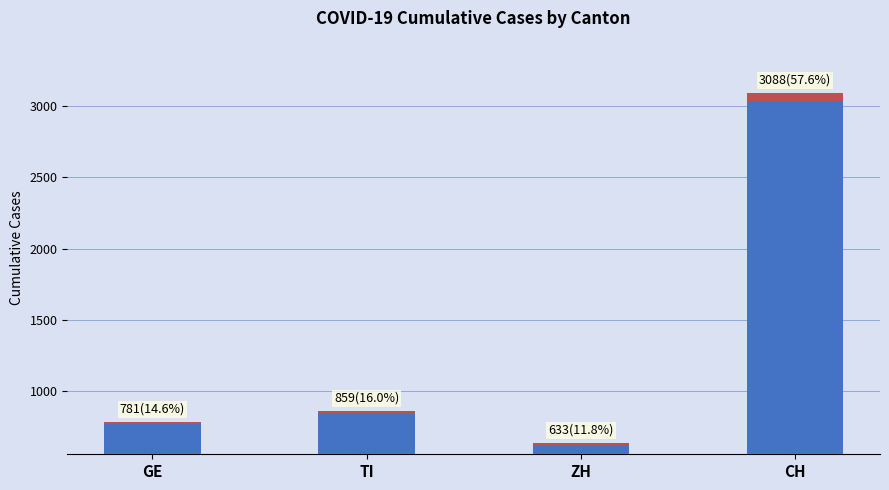

How many categories are shown in the chart?

4